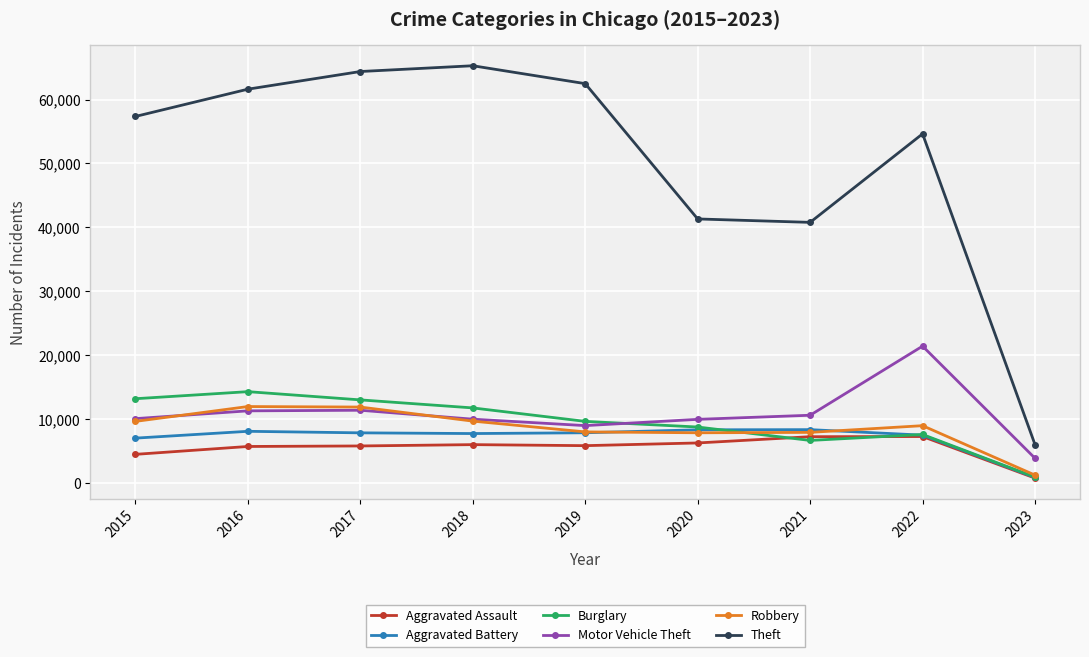

At how many categories does at least one series exceed 54313?

6